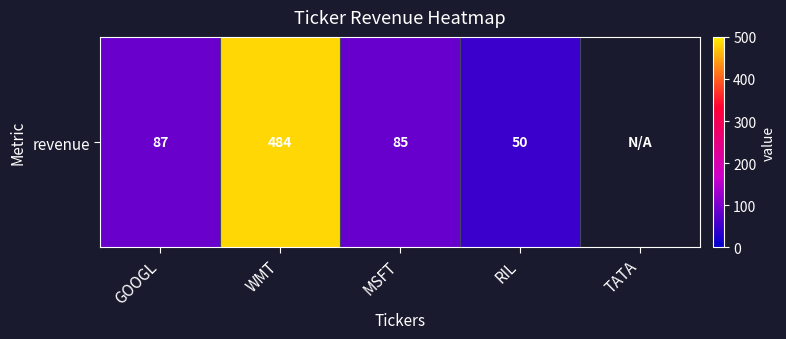

Between WMT and MSFT, which is larger?

WMT